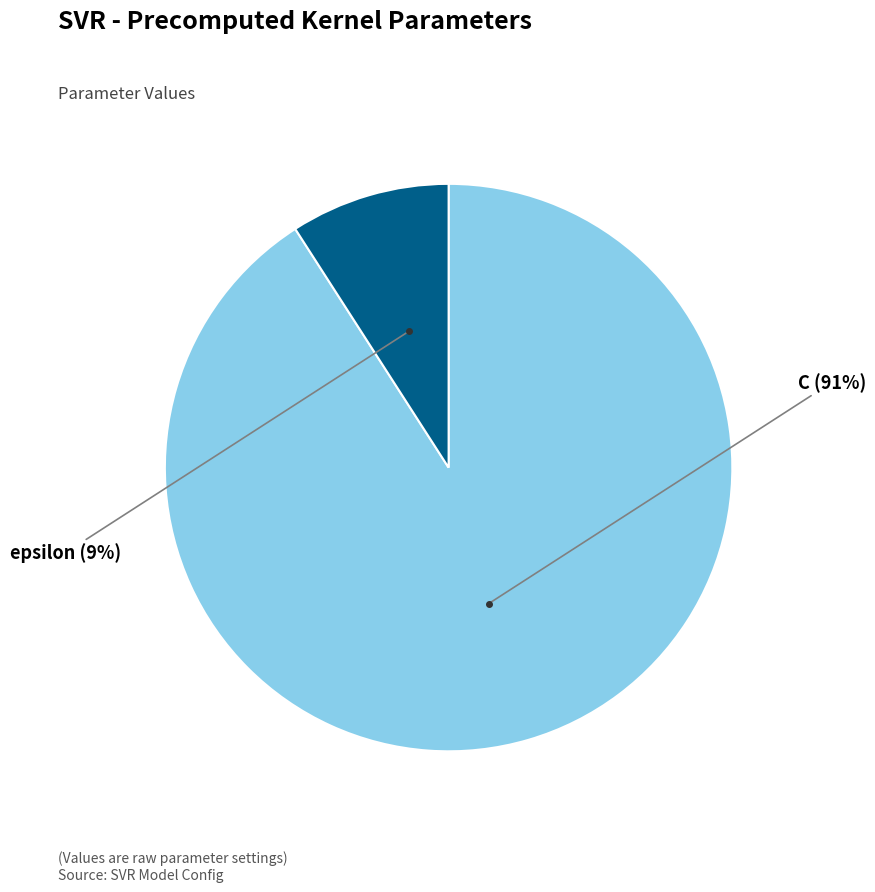

How many slices are in this pie chart?

2